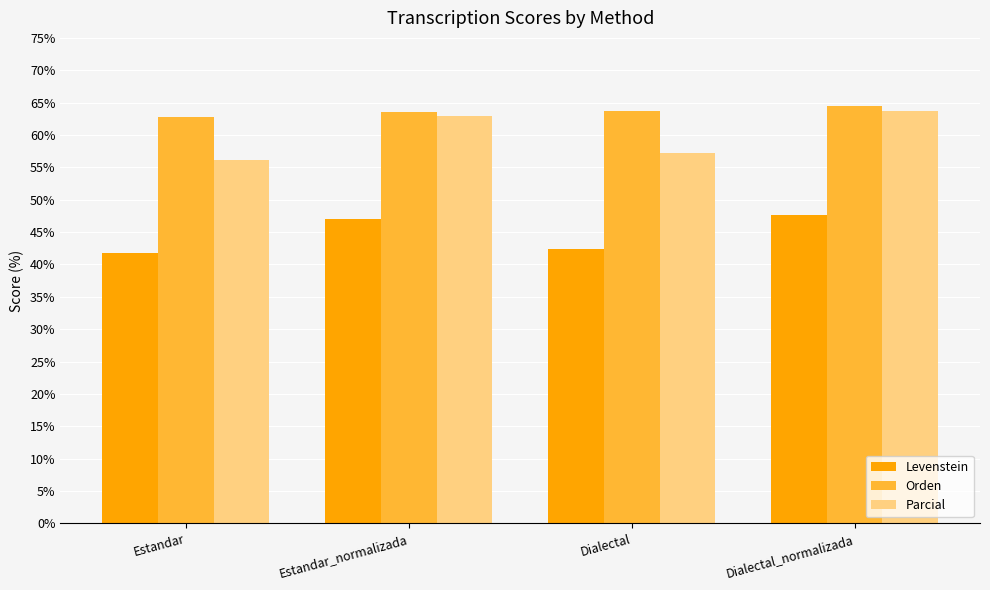

At which category is the sum across all series the highest?

Dialectal_normalizada